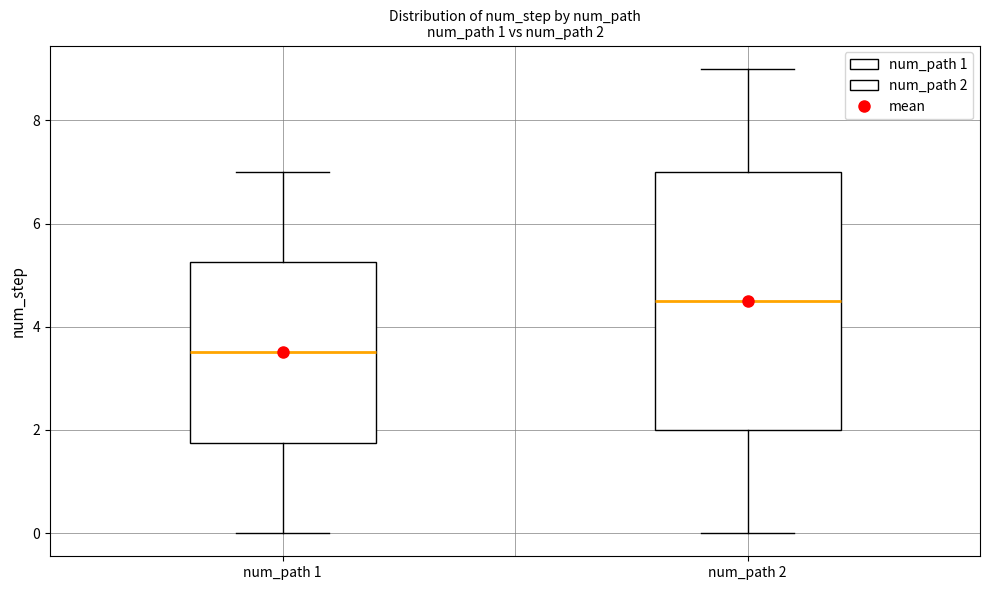

Comparing the boxes themselves (not the whiskers), which one is the tallest?

num_path 2